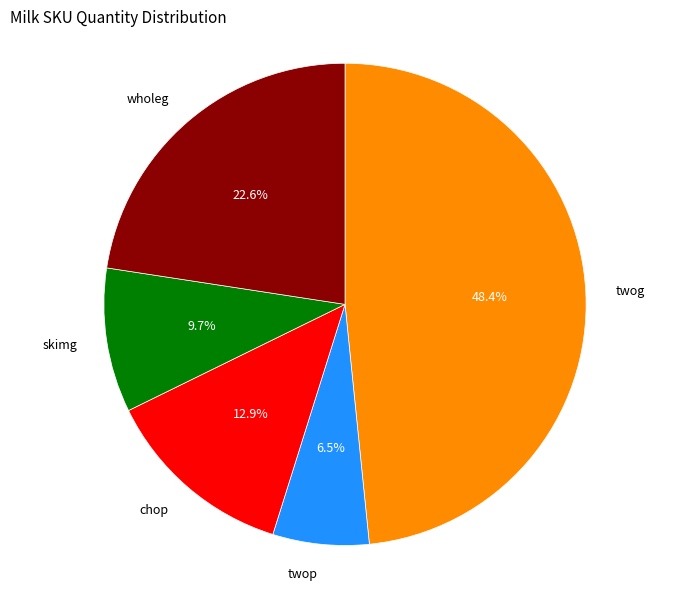

Between wholeg and twog, which is larger?

twog